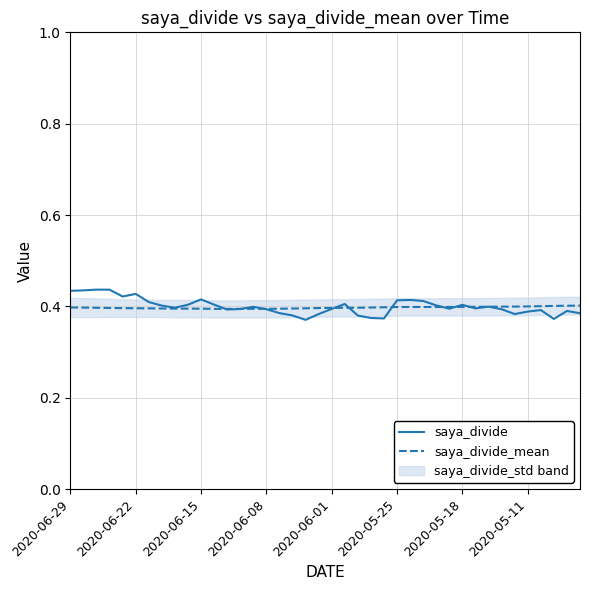

The value of saya_divide_mean at 2020-06-29 is 0.4. True or false?

True